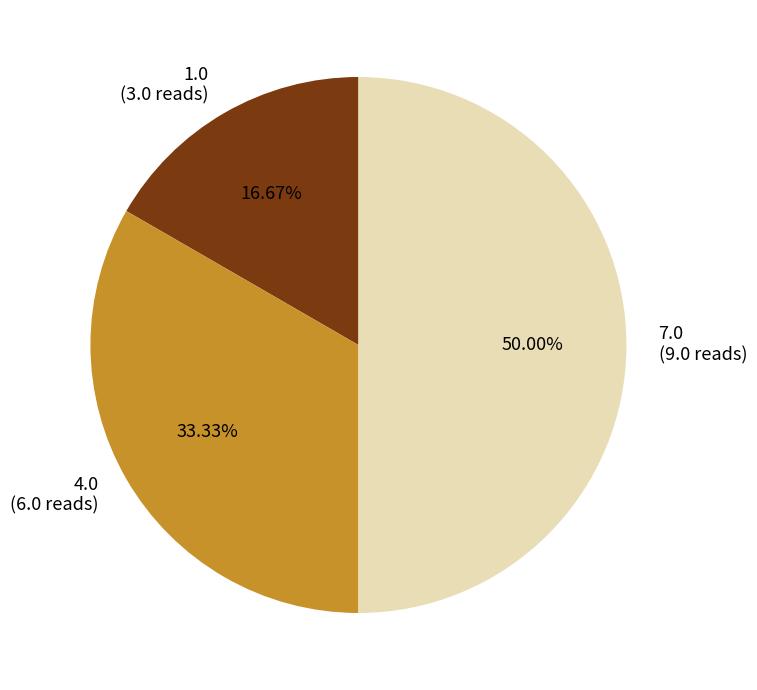

What is the ratio of the value at 4.0 to the value at 1.0?

2.0